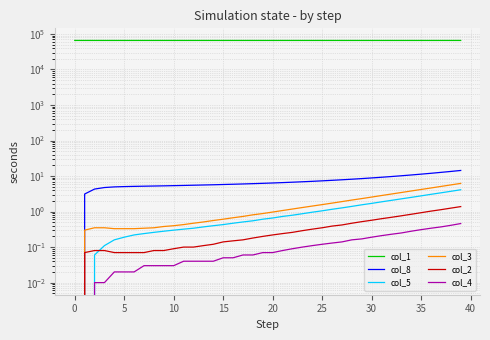

Reading left to right, list all the values displayed in this chart.

col_1: 65706.0	65705.6	65705.5	65705.4	65705.4	65705.3	65705.2	65705.1	65705.0	65704.9	65704.8	65704.7	65704.5	65704.4	65704.2	65704.0	65703.8	65703.5	65703.3	65703.0	65702.7	65702.3	65701.9	65701.5	65701.1	65700.5	65700.0	65699.3	65698.6	65697.9	65697.1	65696.1	65695.1	65694.0	65692.7	65691.4	65689.9	65688.2	65686.3	65684.3
col_8: 0.0	3.1	4.3	4.8	5.0	5.0	5.1	5.2	5.2	5.3	5.4	5.4	5.5	5.6	5.7	5.8	5.9	6.0	6.1	6.2	6.4	6.5	6.7	6.9	7.1	7.3	7.6	7.8	8.2	8.5	8.8	9.2	9.7	10.2	10.7	11.3	12.0	12.7	13.5	14.4
col_5: 0.0	0.0	0.1	0.1	0.2	0.2	0.2	0.2	0.3	0.3	0.3	0.3	0.3	0.4	0.4	0.4	0.5	0.5	0.6	0.6	0.7	0.7	0.8	0.9	1.0	1.1	1.2	1.3	1.4	1.6	1.7	1.9	2.1	2.3	2.5	2.8	3.1	3.4	3.7	4.1
col_3: 0.0	0.3	0.3	0.3	0.3	0.3	0.3	0.3	0.3	0.4	0.4	0.4	0.5	0.5	0.6	0.6	0.7	0.7	0.8	0.9	1.0	1.1	1.2	1.3	1.4	1.6	1.7	1.9	2.1	2.3	2.6	2.8	3.1	3.4	3.8	4.2	4.6	5.1	5.6	6.2
col_2: 0.0	0.1	0.1	0.1	0.1	0.1	0.1	0.1	0.1	0.1	0.1	0.1	0.1	0.1	0.1	0.1	0.1	0.2	0.2	0.2	0.2	0.2	0.3	0.3	0.3	0.3	0.4	0.4	0.5	0.5	0.6	0.6	0.7	0.8	0.8	0.9	1.0	1.1	1.2	1.4
col_4: 0.0	0.0	0.0	0.0	0.0	0.0	0.0	0.0	0.0	0.0	0.0	0.0	0.0	0.0	0.0	0.1	0.1	0.1	0.1	0.1	0.1	0.1	0.1	0.1	0.1	0.1	0.1	0.1	0.2	0.2	0.2	0.2	0.2	0.2	0.3	0.3	0.3	0.4	0.4	0.5